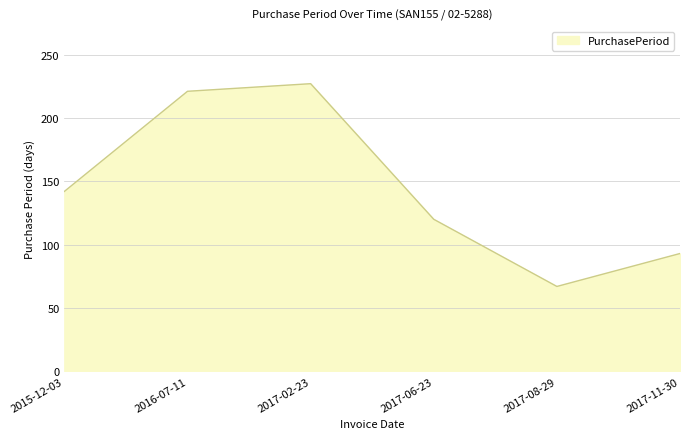

List the labels in order of value, largest first.

2017-02-23, 2016-07-11, 2015-12-03, 2017-06-23, 2017-11-30, 2017-08-29